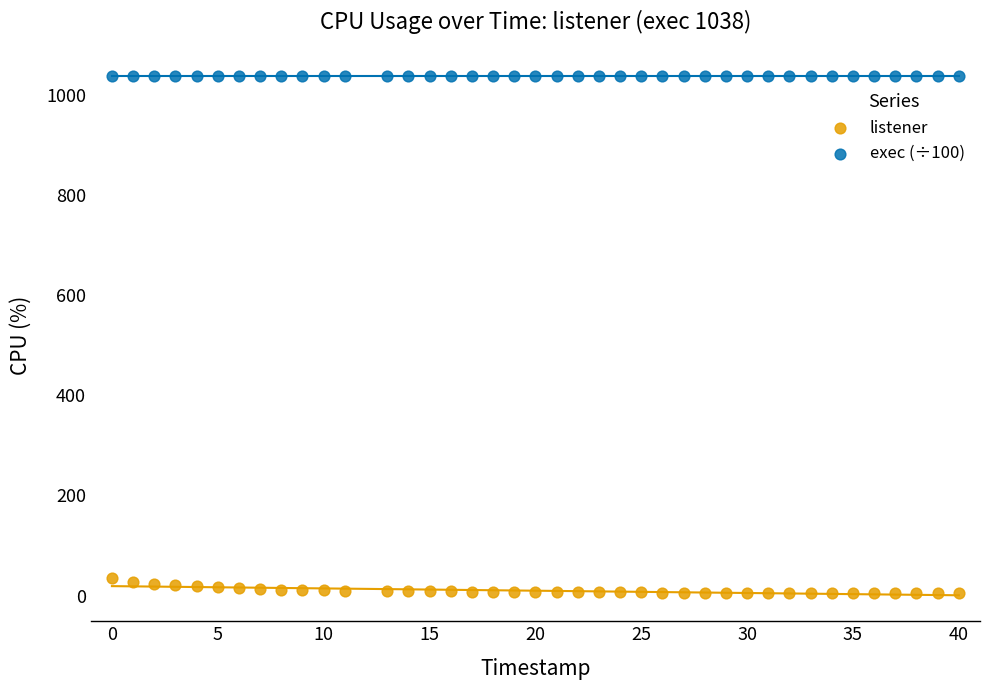

Which series contains the lowest Y value?

listener